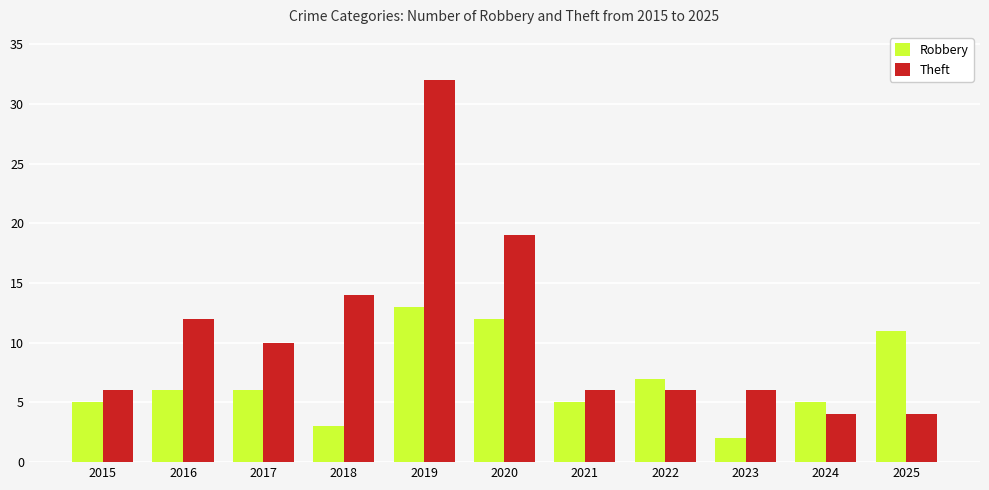

What is the maximum value for Theft?

32